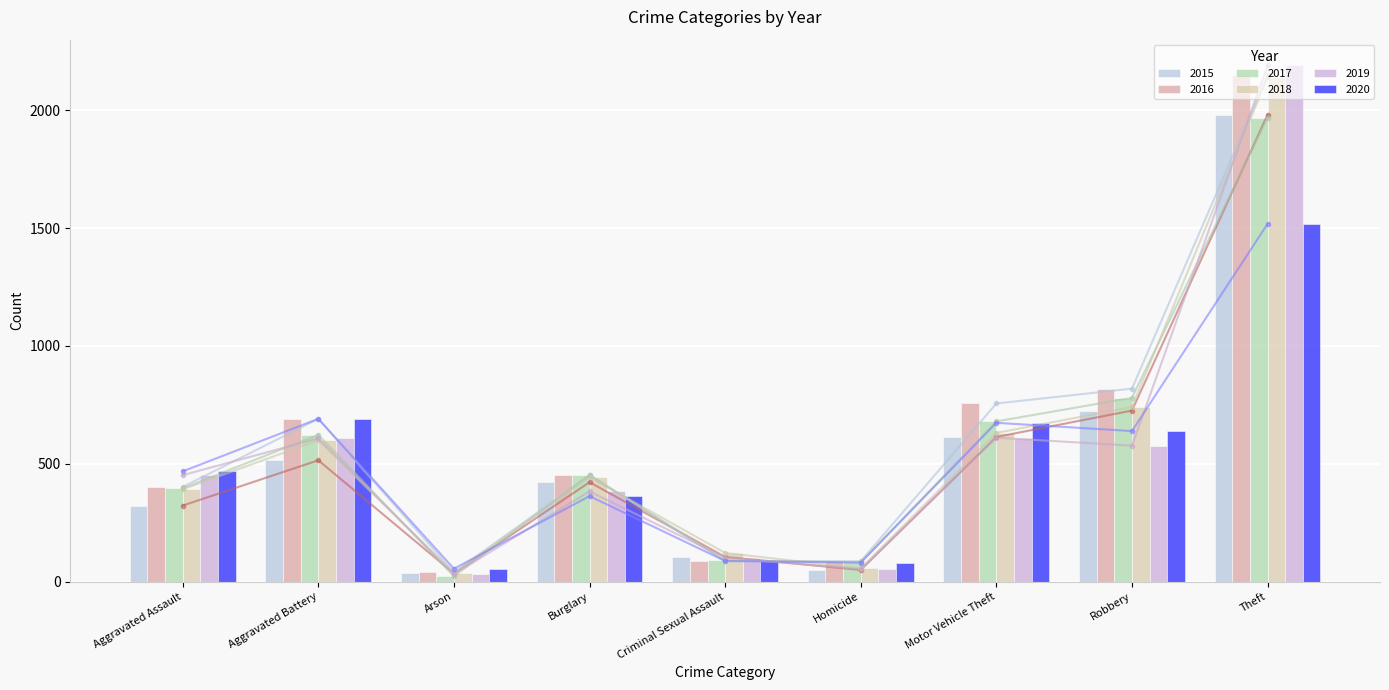

Which label corresponds to the largest value in the chart?

Theft